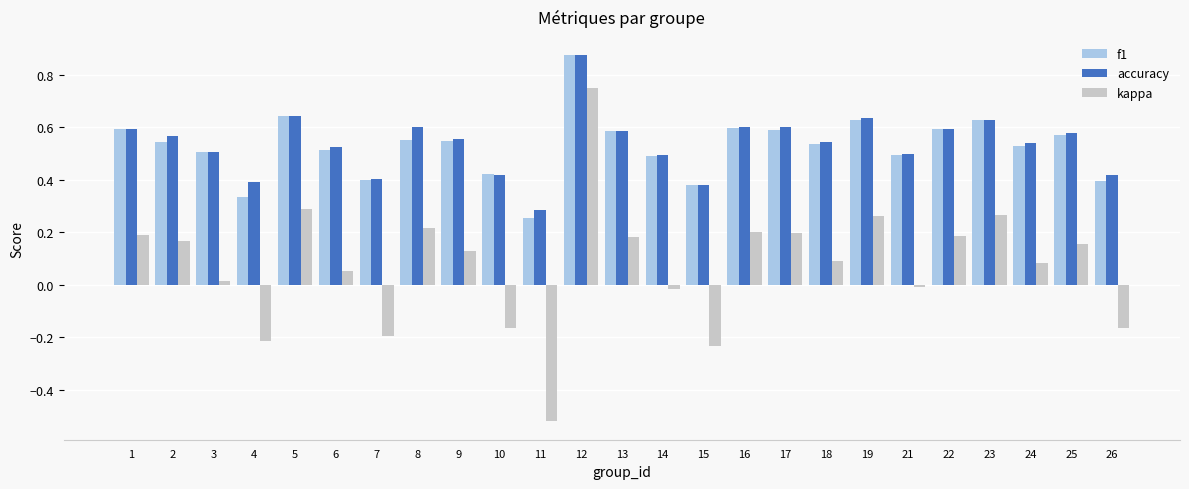

What is the sum of all accuracy values?

13.5